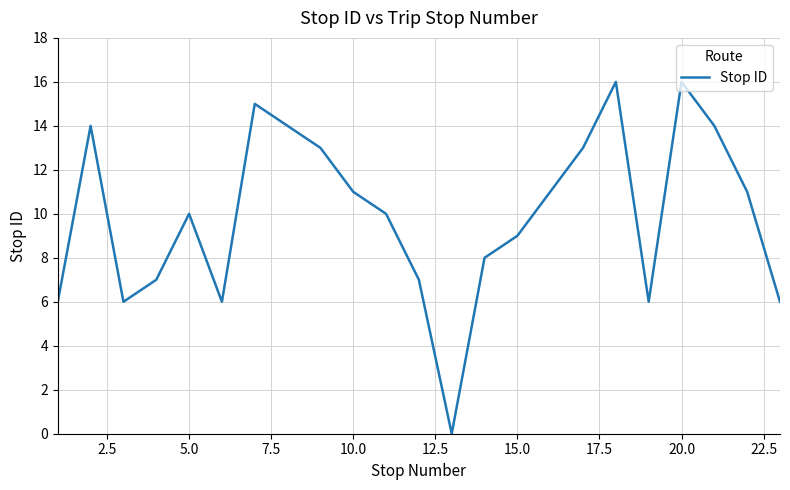

What is the maximum value shown in the chart?

16